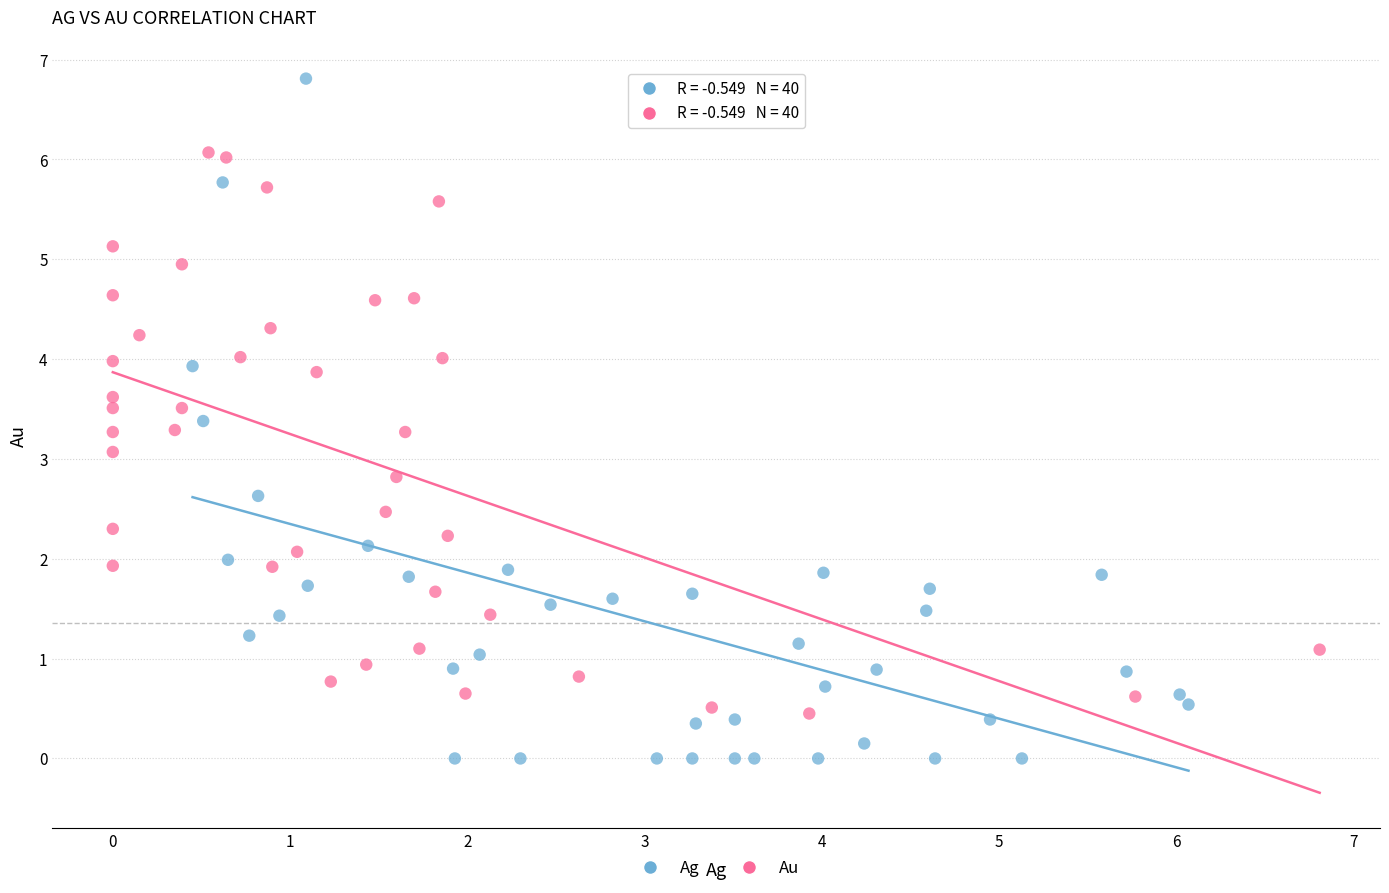

Which series reaches the maximum Y coordinate?

Ag